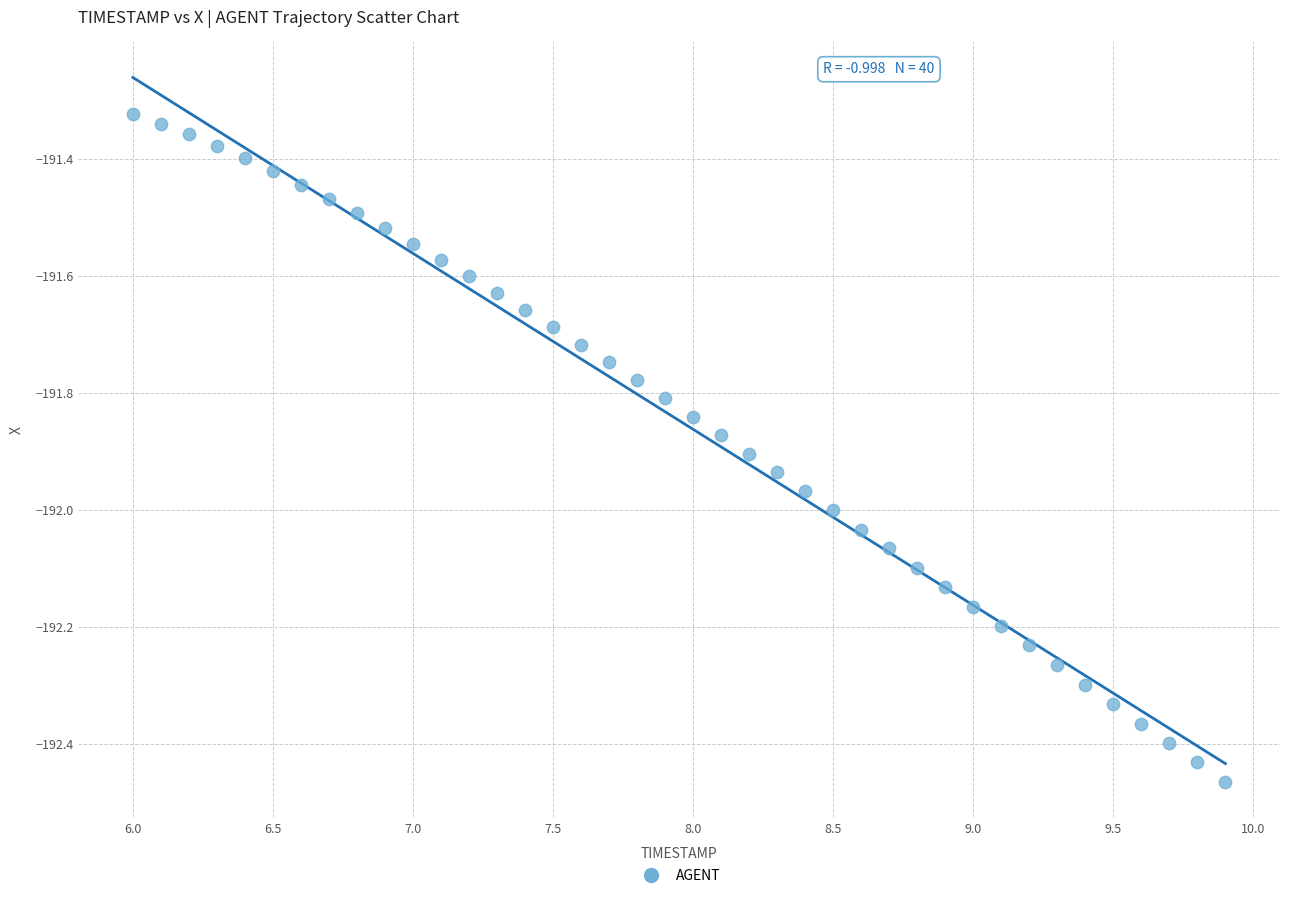

What is the range of Y values (max minus min)?

1.1